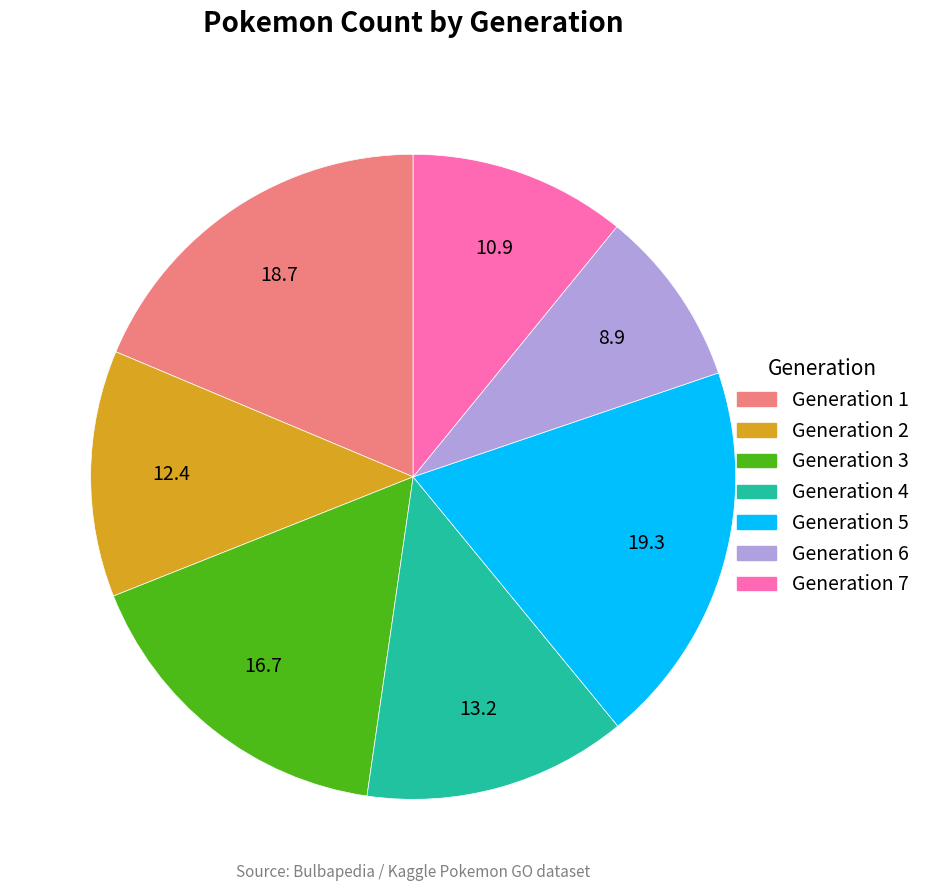

The Generation 4 slice represents 20% of the pie. True or false?

False